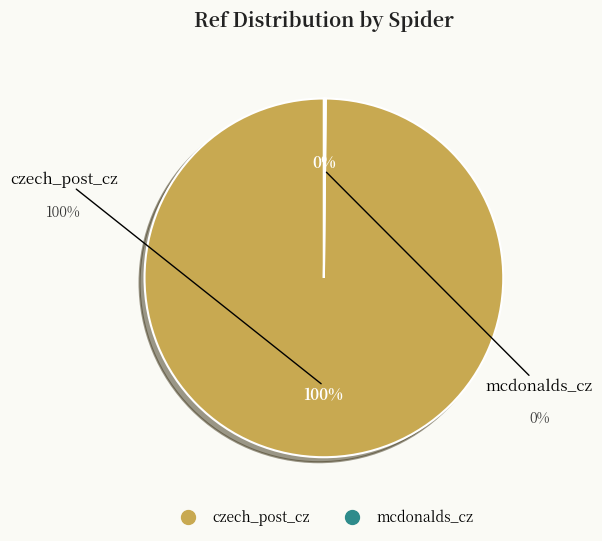

To the nearest percent, what is the difference between the largest and smallest slice percentages?

100%